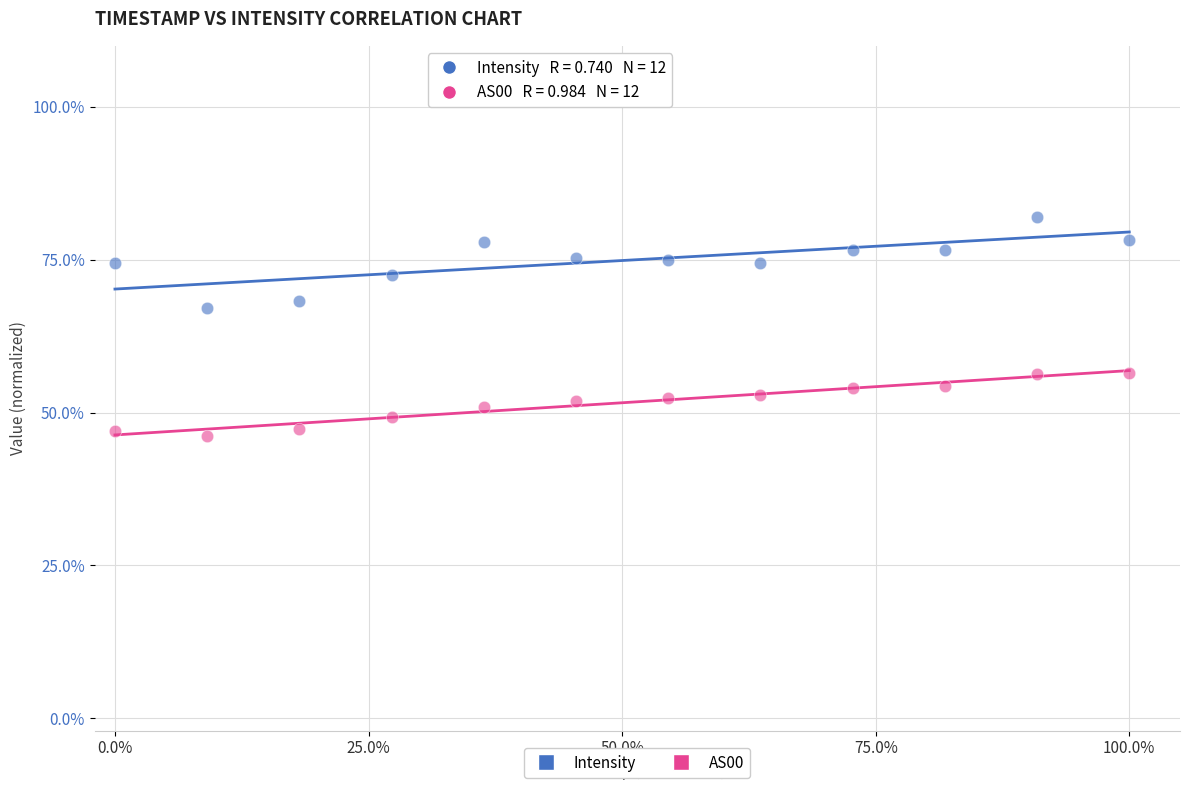

Which series reaches the minimum Y coordinate?

AS00